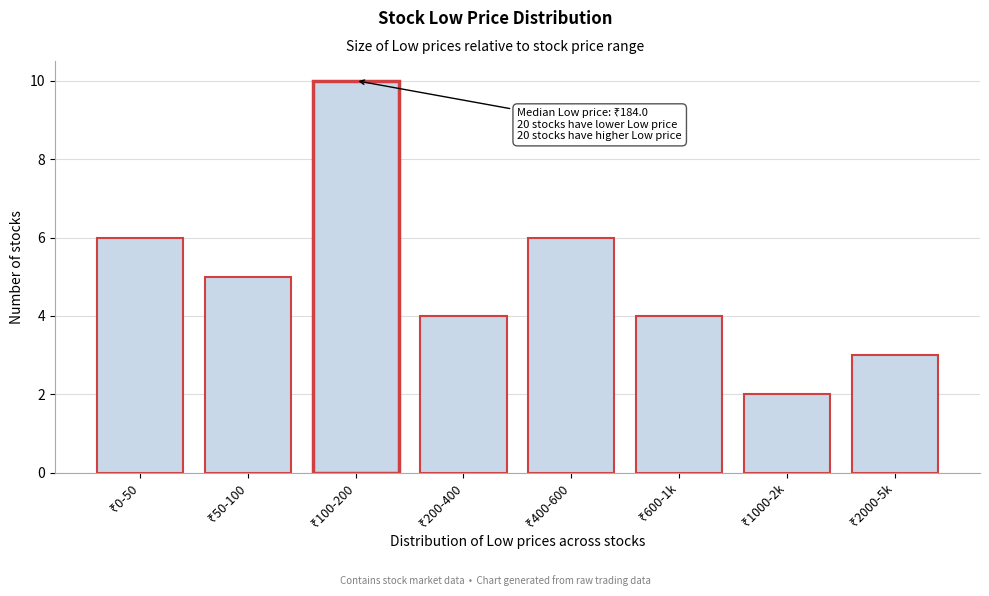

Reading left to right, transcribe all the data shown in this chart.

6	5	10	4	6	4	2	3